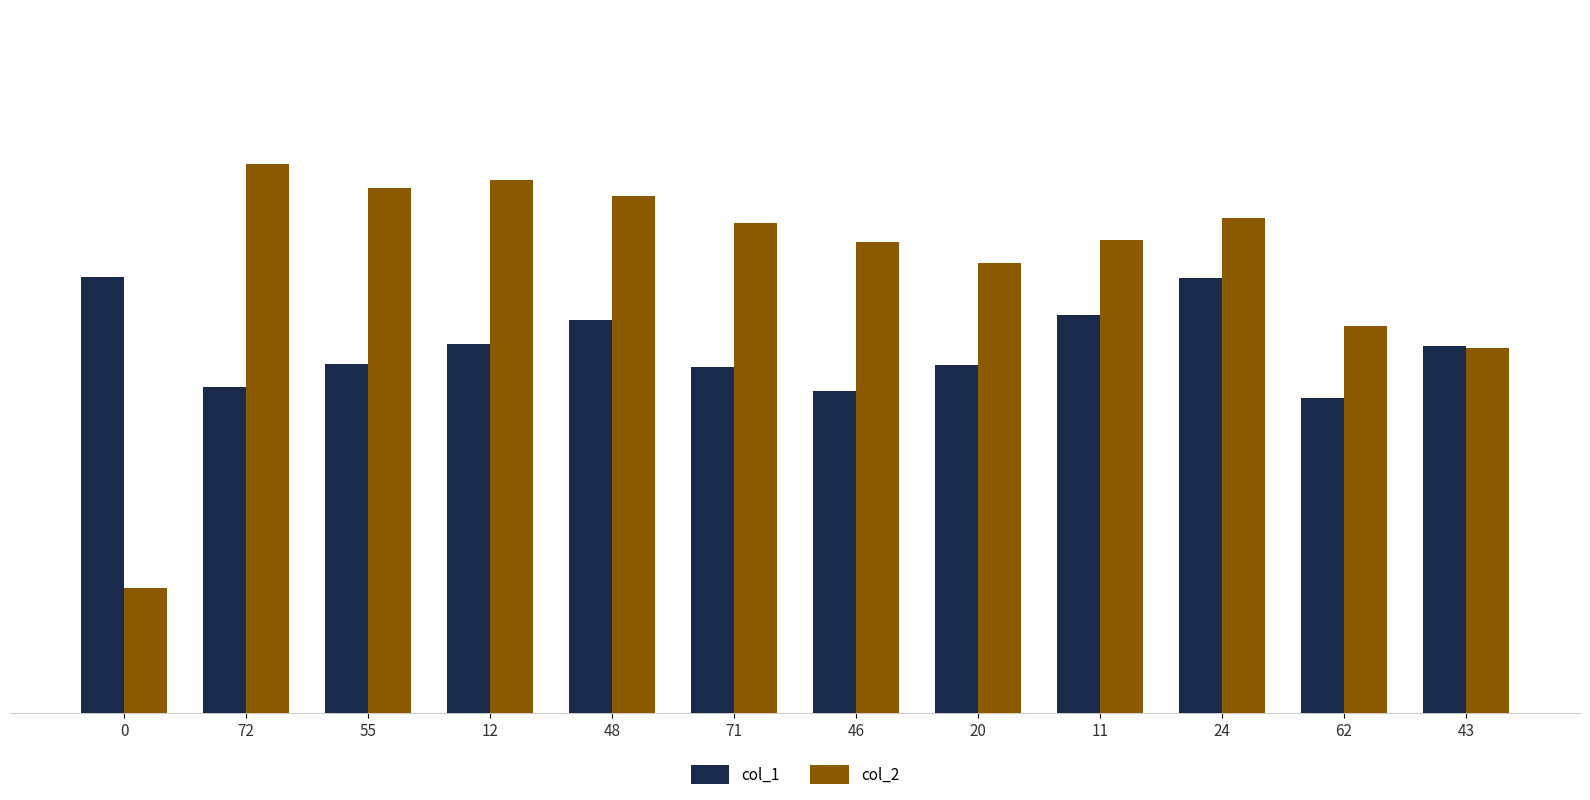

How many bars are there in each group?

2